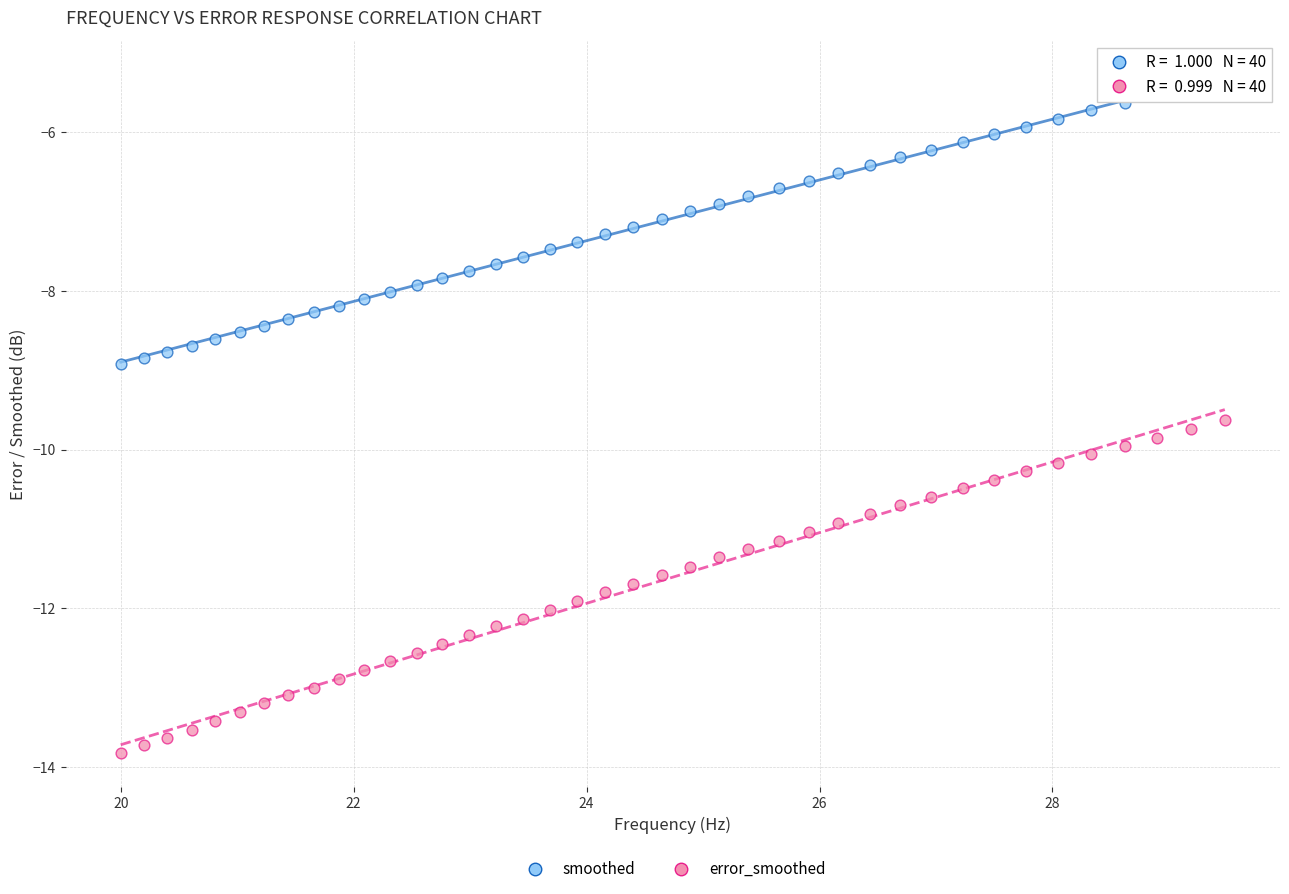

What are all the series names shown in the legend?

smoothed, error_smoothed